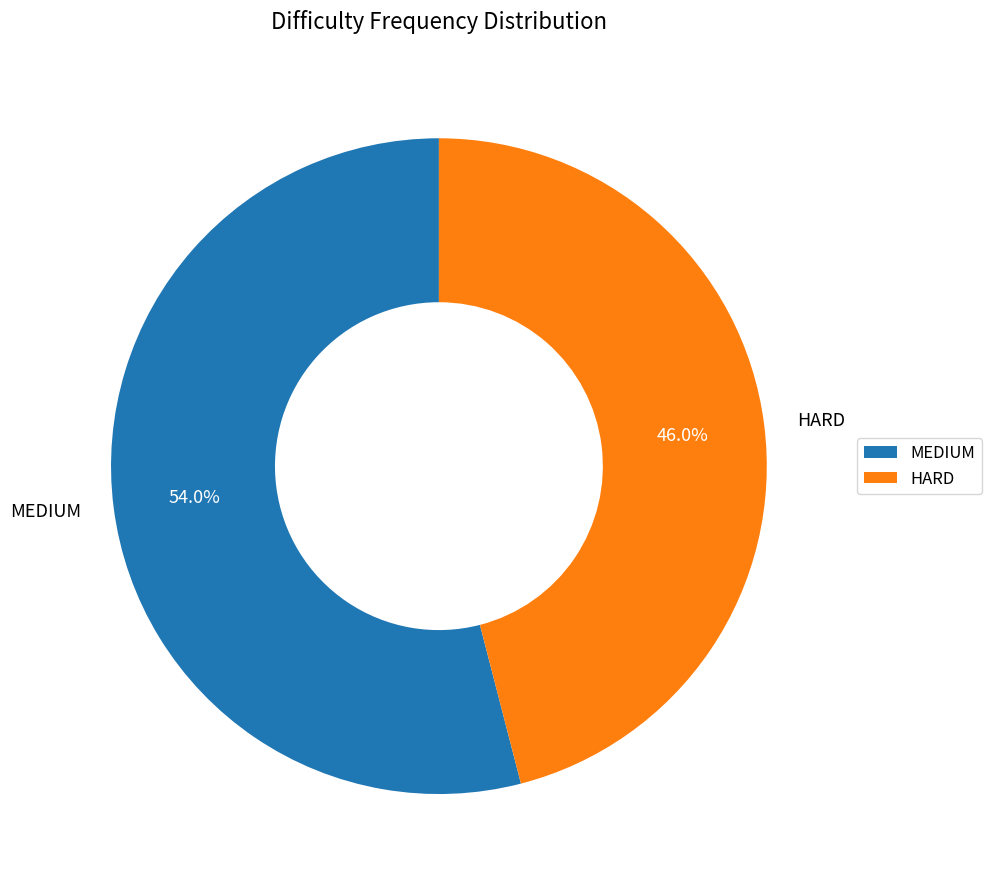

Approximately how many times larger is the value at HARD compared to MEDIUM?

0.9